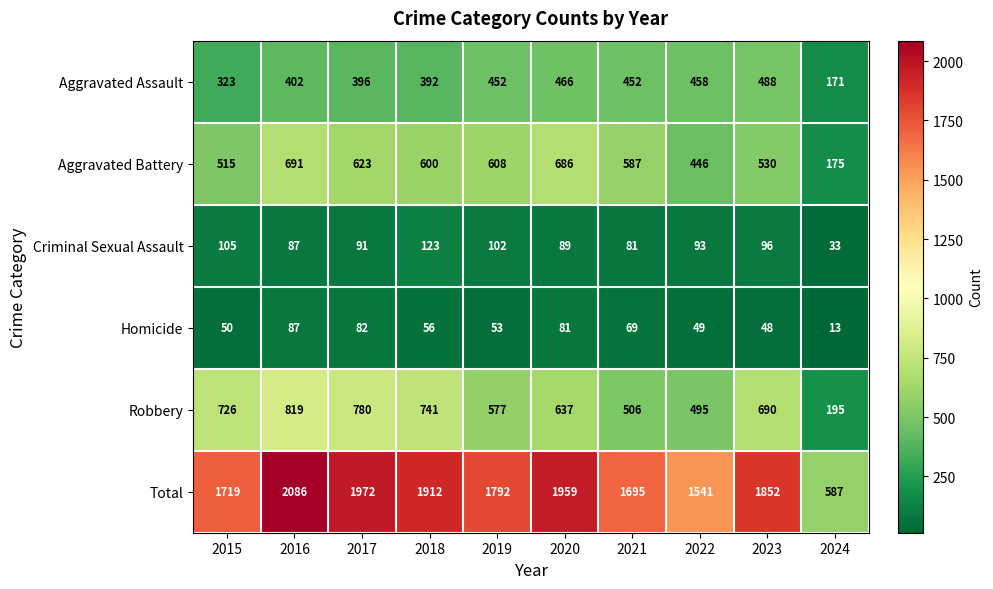

Which series has the largest range (max minus min)?

Total